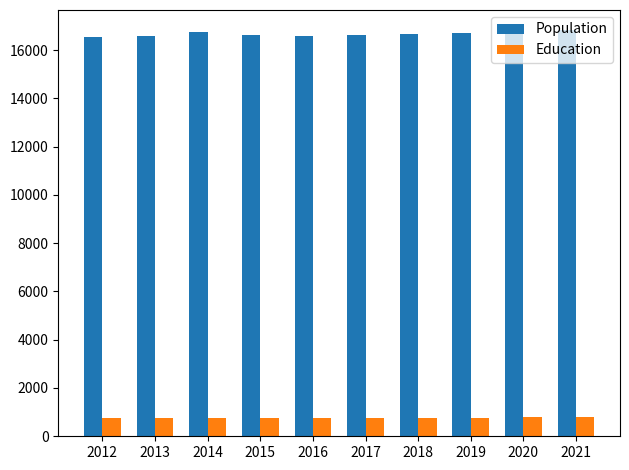

List the series in order of their peak value, highest first.

Population, Education